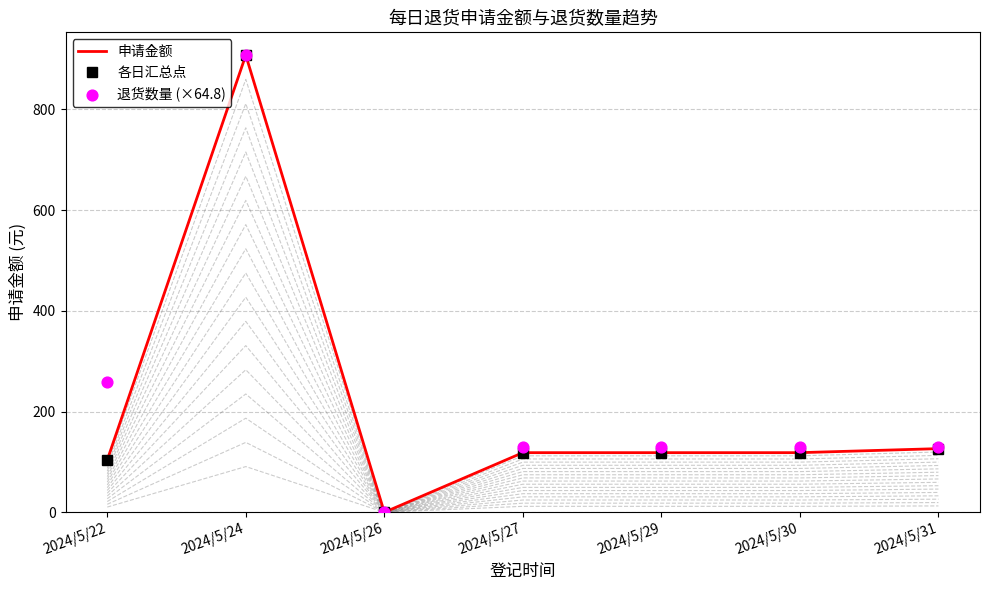

What is the total value across all series at 2024/5/22?

467.0